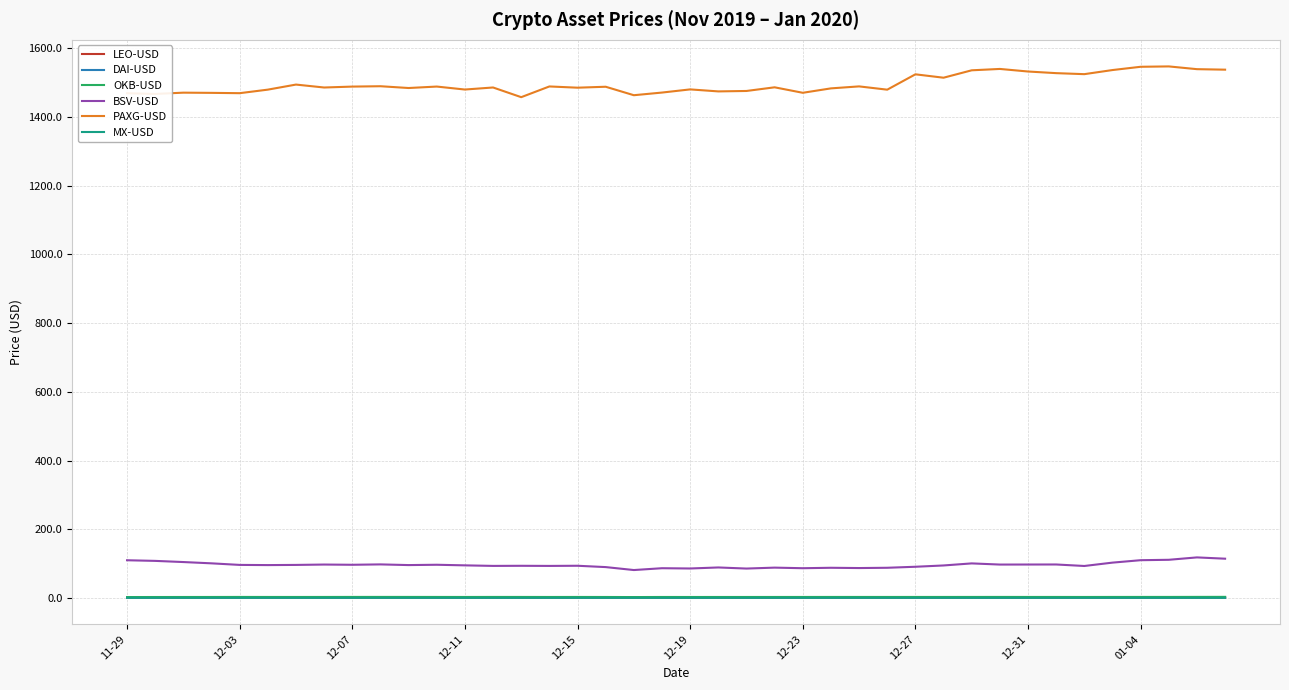

What is the minimum value for PAXG-USD?

1458.2